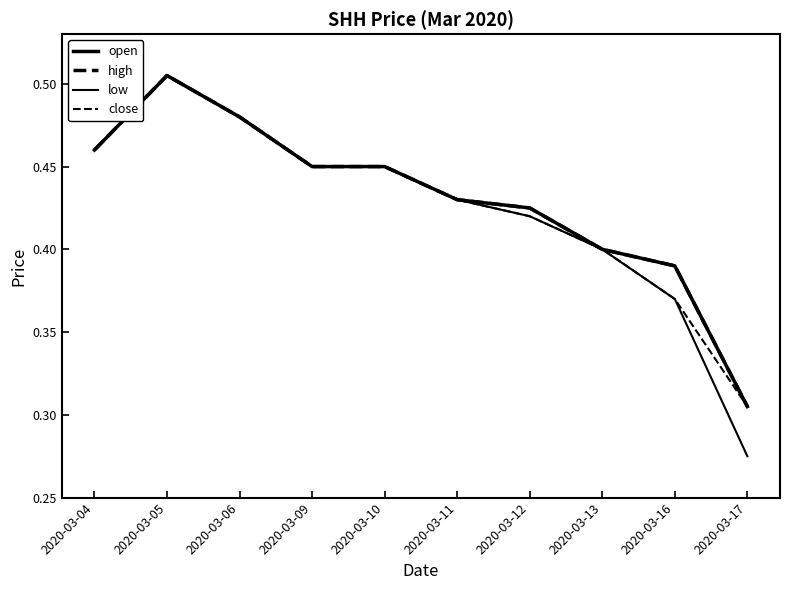

At which label does high reach its minimum?

2020-03-17